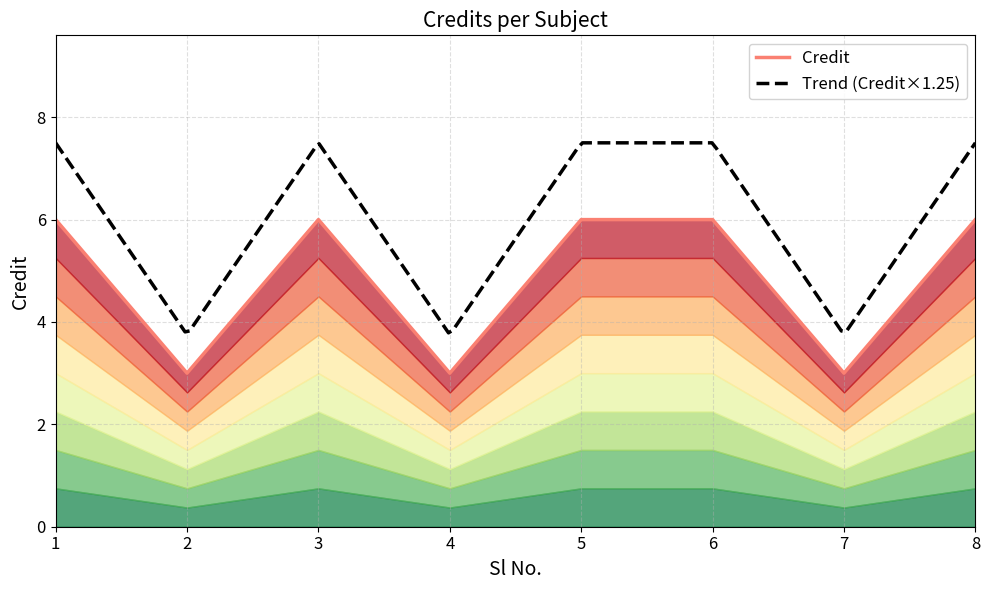

What is the value of the 1st point from the left?

6